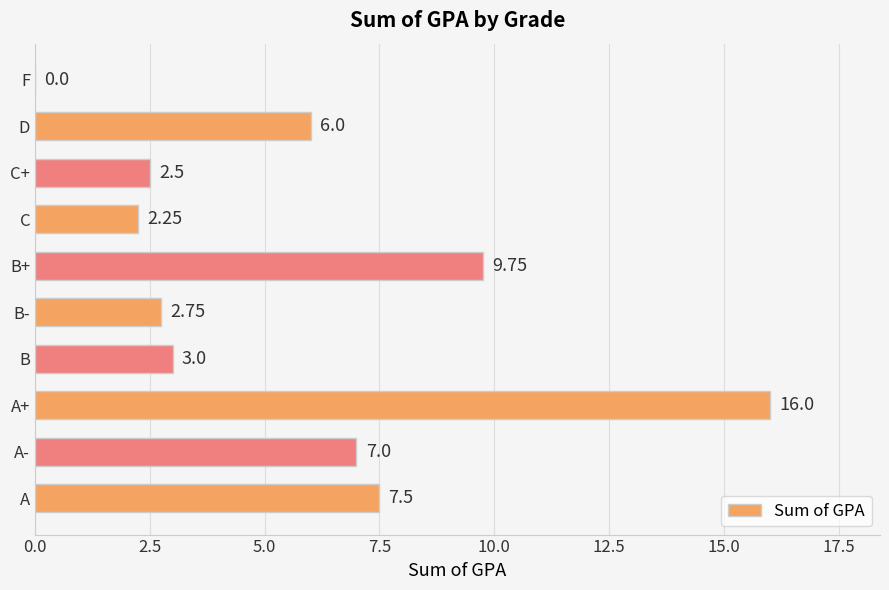

Which label corresponds to the largest value in the chart?

A+